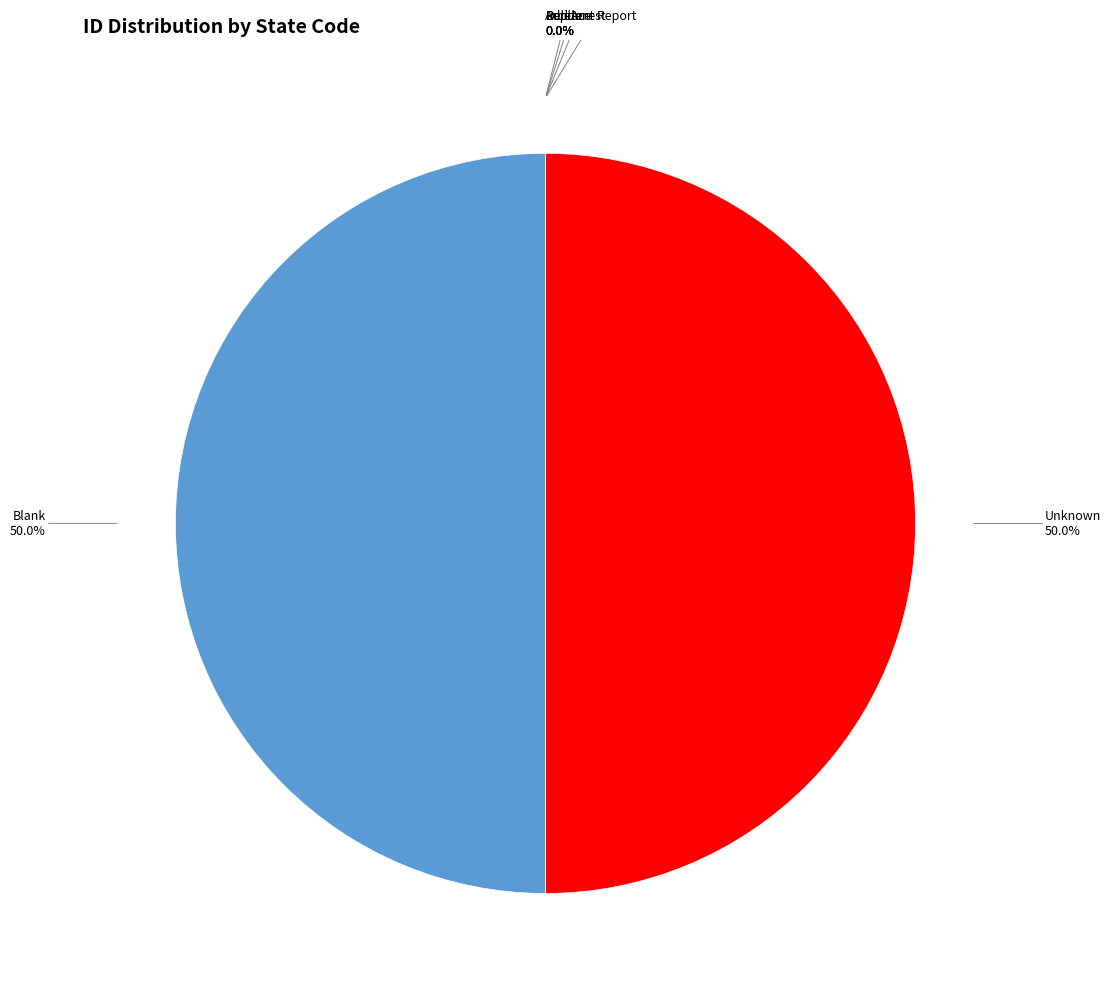

Is there a majority slice in this chart?

No